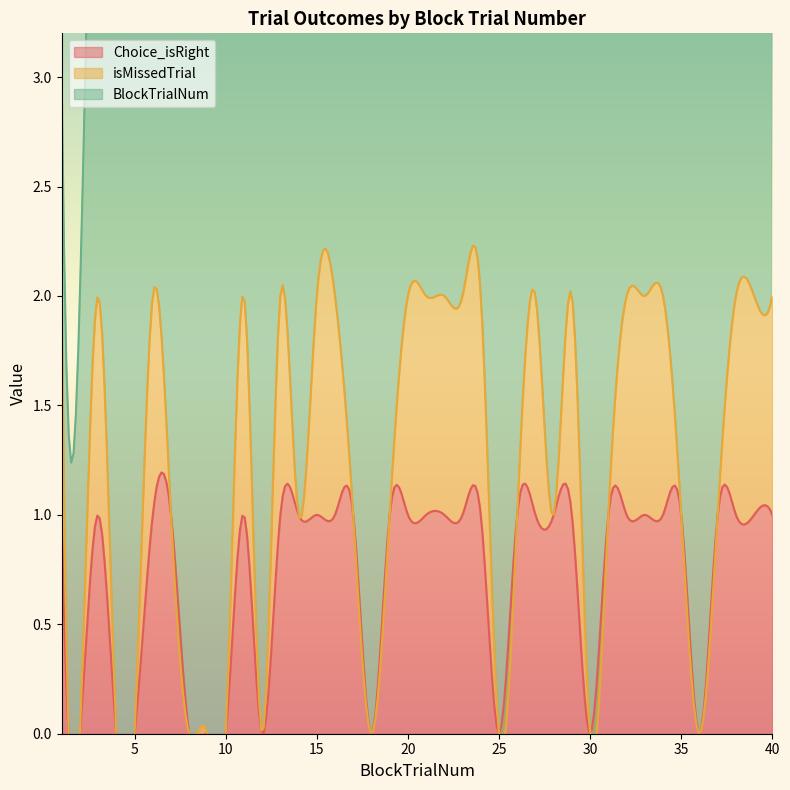

Count the Choice_isRight values in the range 0 to 1.

40